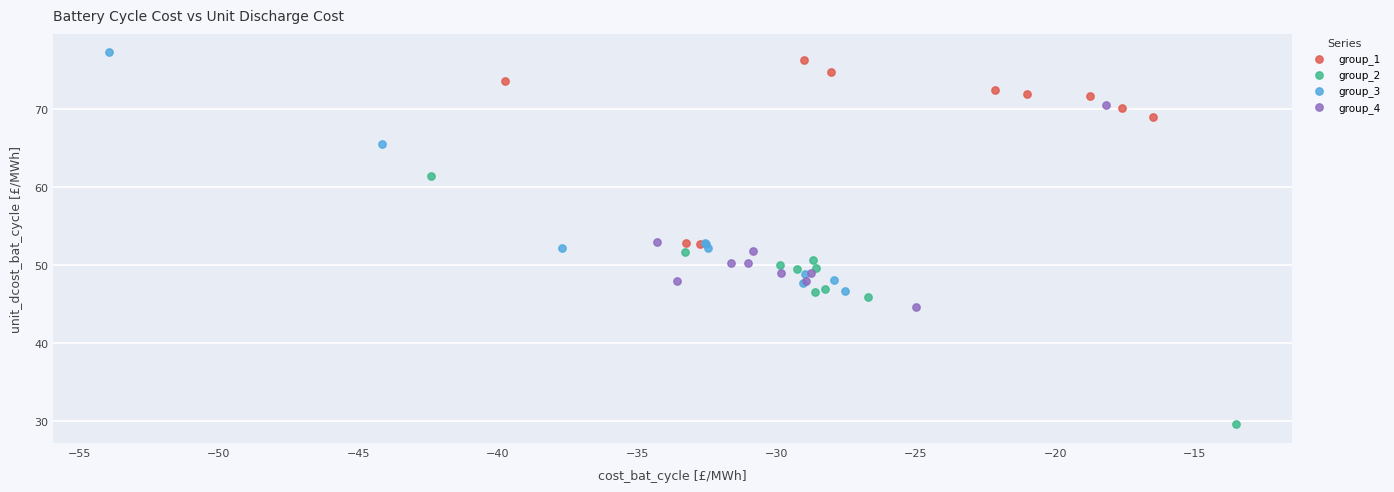

Which series has the largest Y range (max minus min)?

group_2